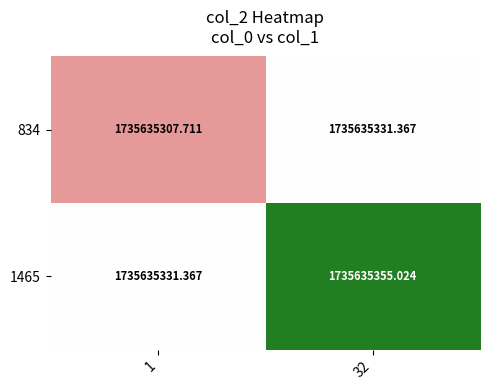

At how many categories does at least one series exceed 0?

2